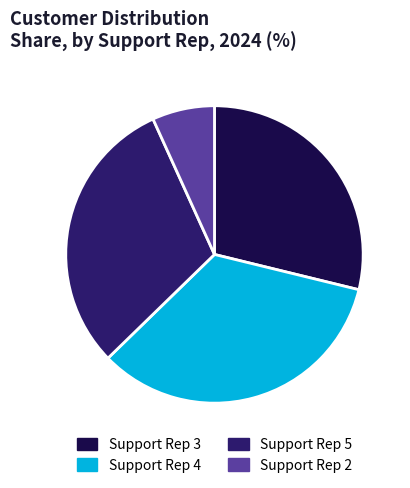

Which has a higher value, Support Rep 5 or Support Rep 2?

Support Rep 5